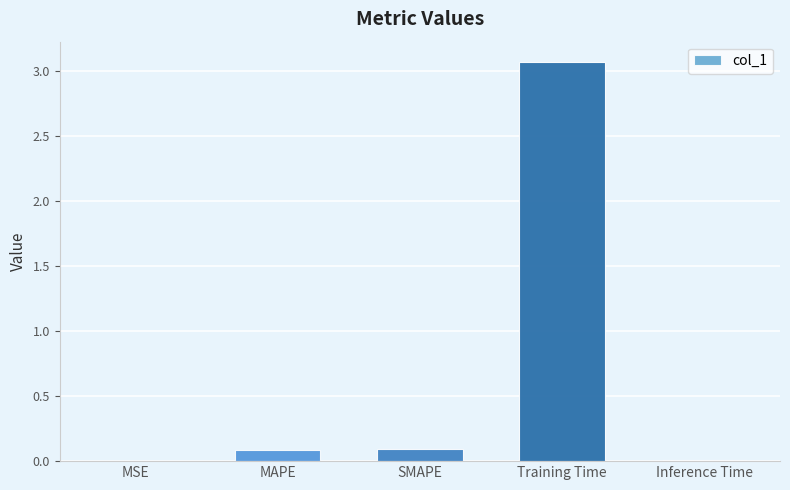

Is it true that the value at Inference Time is 0.0?

True